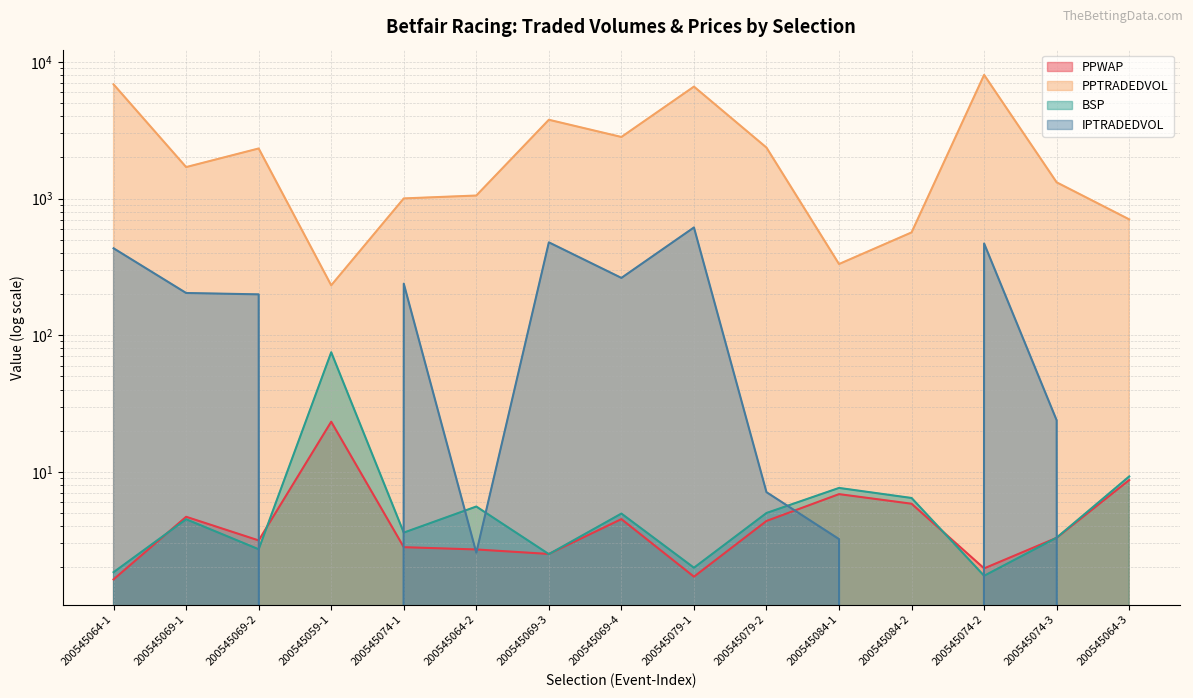

How many data points does each series have?

15